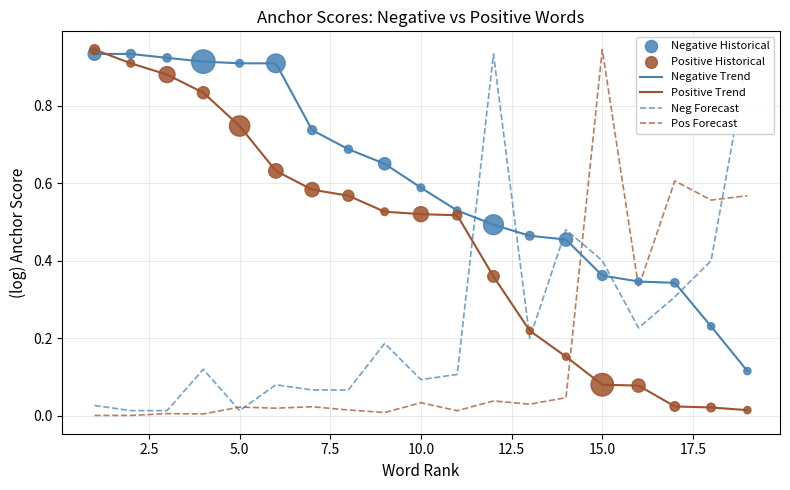

Is the value of Positive Words at 9 greater than the value of Negative Words at 20.0?

No